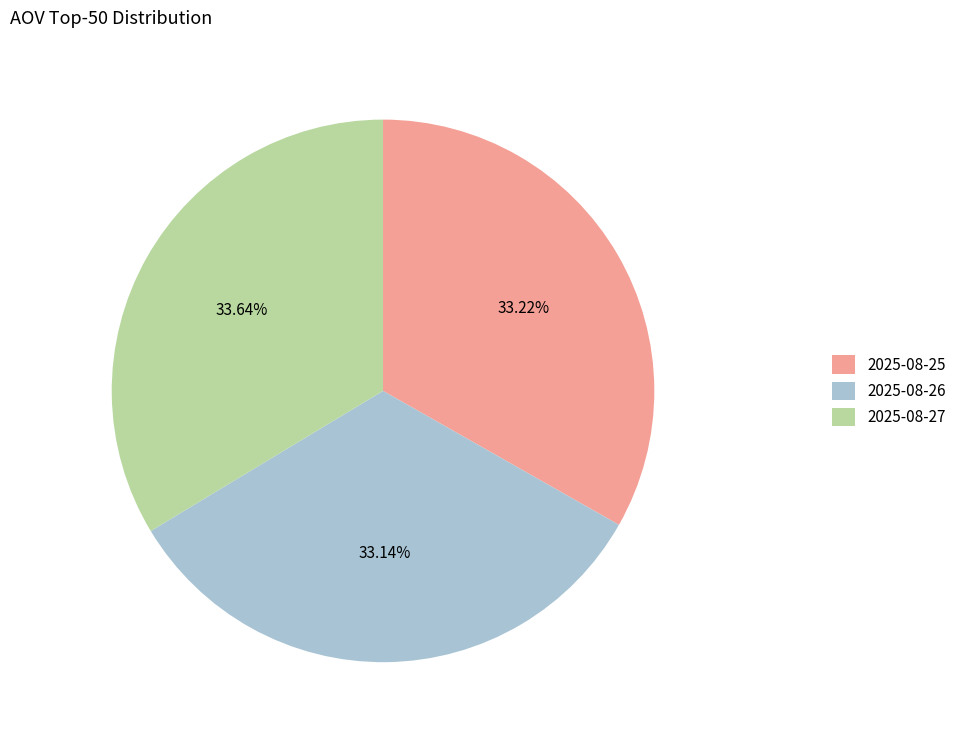

True or false: 2025-08-26 accounts for 25% of the total.

False